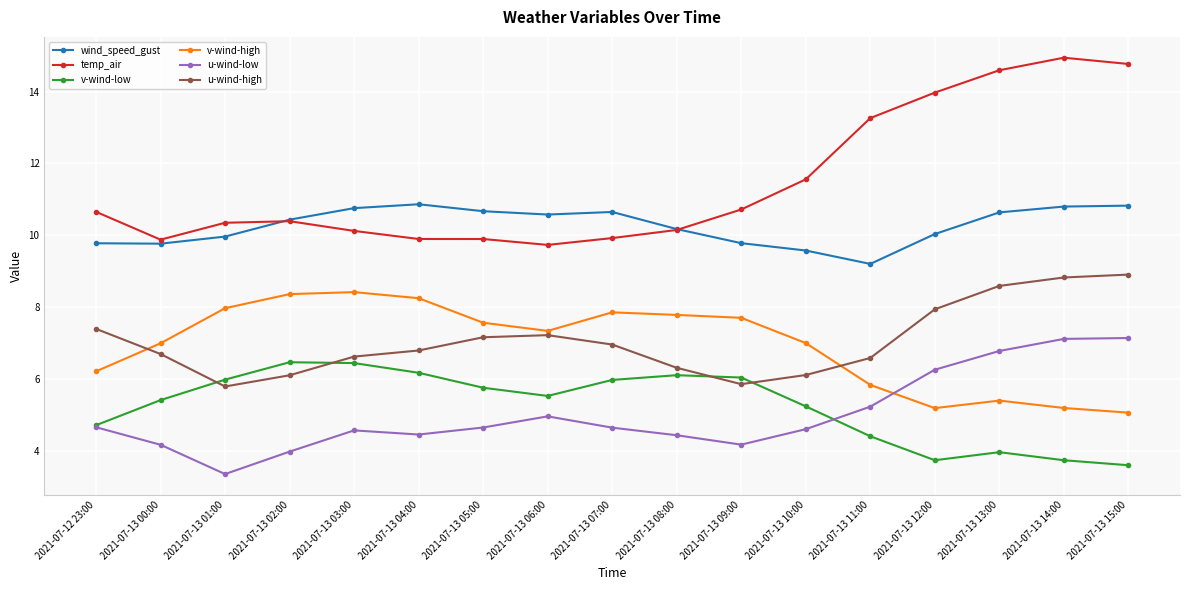

What is the value of the wind_speed_gust point at the 3rd from the left?

10.0